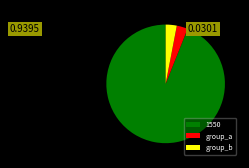

Approximately how many times larger is the value at 1550 compared to group_b?

31.1